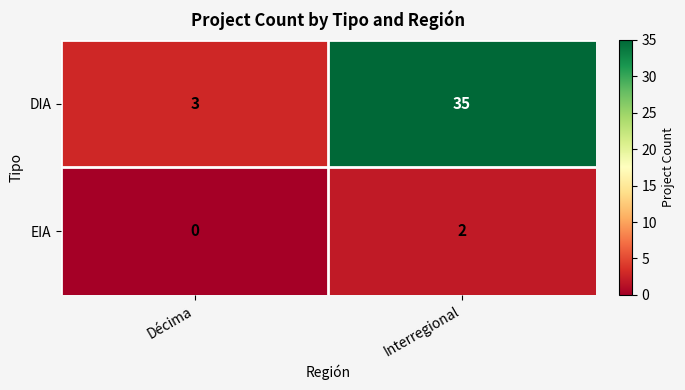

What is the difference between the DIA values at Décima and Interregional?

32